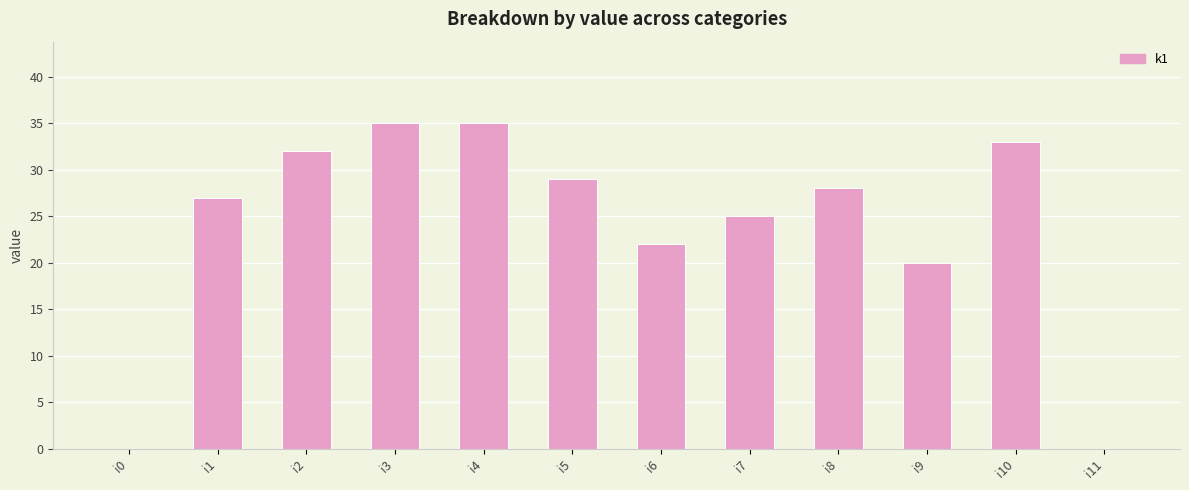

Reading right to left, extract all data points from this chart.

i11=0	i10=33	i9=20	i8=28	i7=25	i6=22	i5=29	i4=35	i3=35	i2=32	i1=27	i0=0